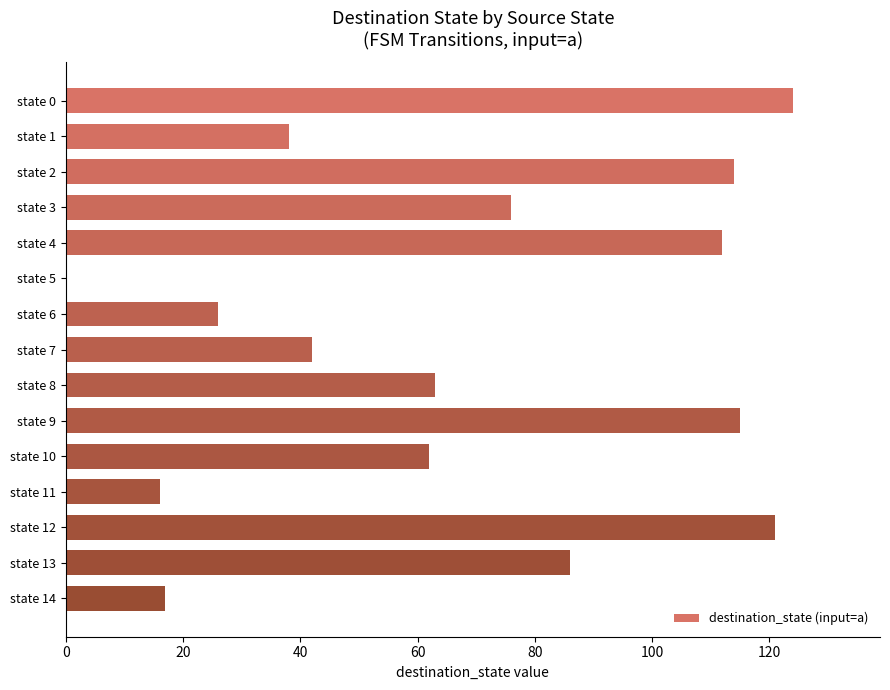

Read the value at state 2, to the nearest 5.

115